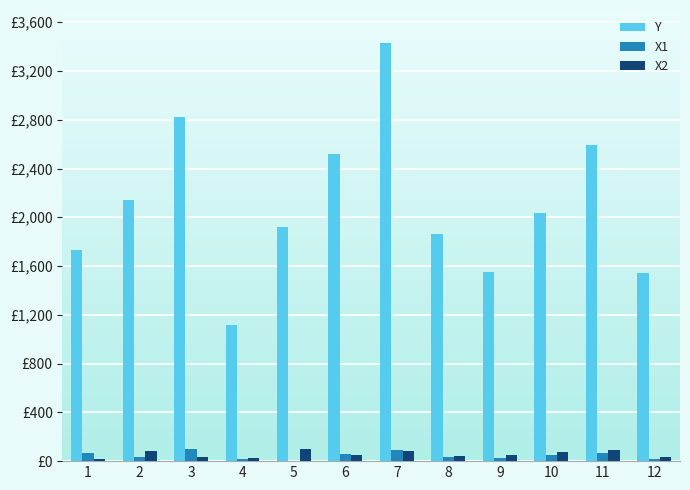

Reading left to right, transcribe all the data shown in this chart.

Y: 1733	2144	2824	1115	1922	2519	3428	1862	1551	2035	2589	1540
X1: 67	36	96	21	5	57	95	31	28	53	65	17
X2: 20	80	36	29	99	50	81	42	53	72	95	31